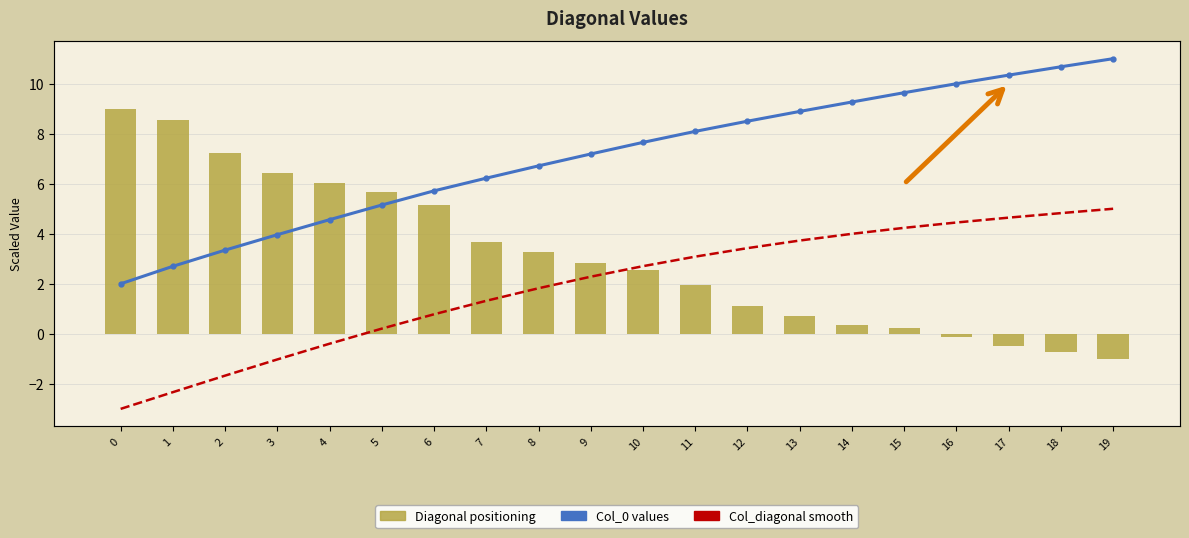

The Diagonal positioning series shows 1.1 at 13. True or false?

False